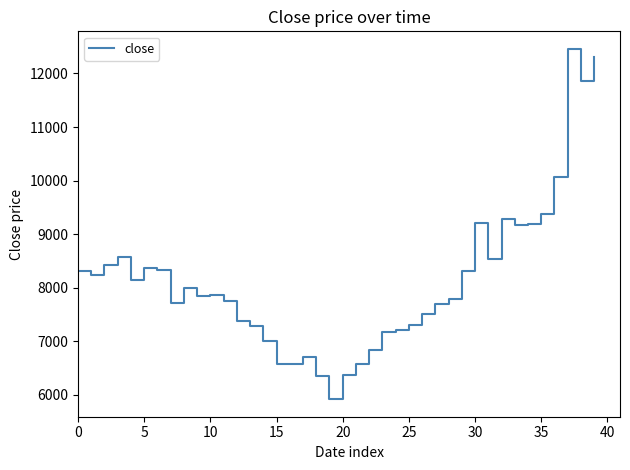

What is the sum of all values?

325440